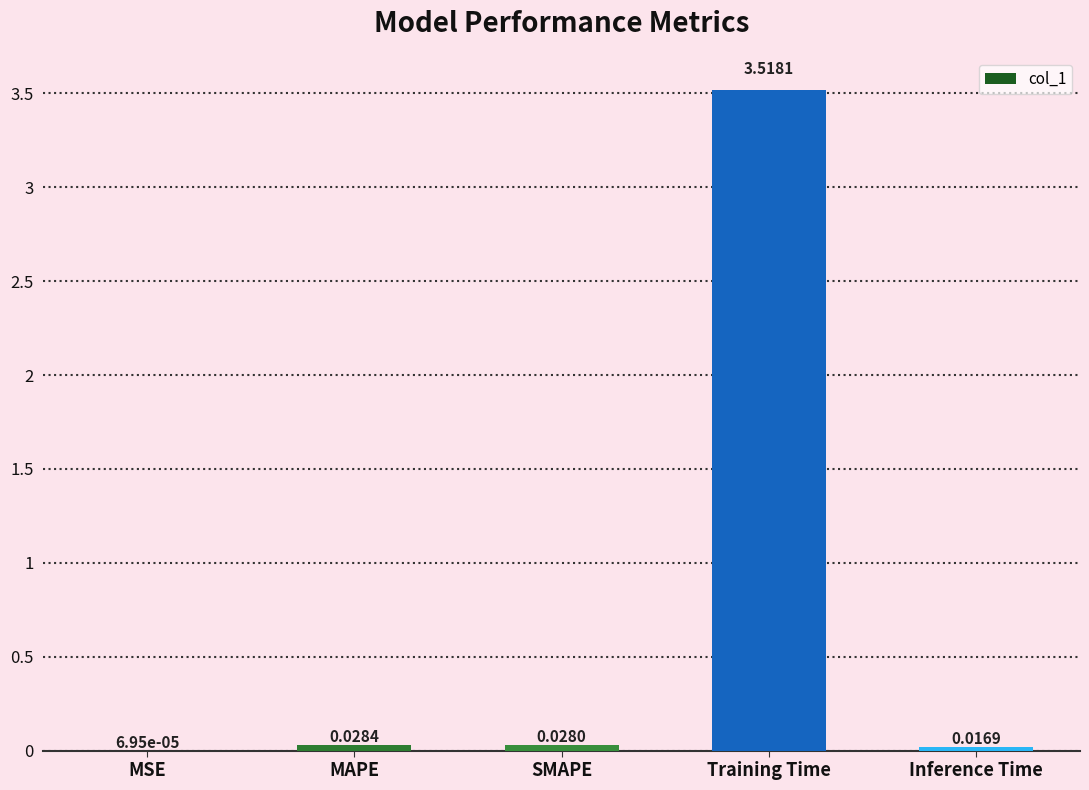

Which label corresponds to the largest value in the chart?

Training Time